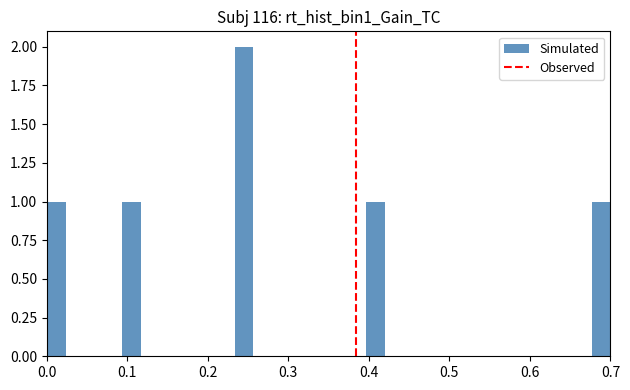

Around what value on the x-axis is the tallest bar? Give the approximate position of its centre, as read against the axis.

0.25